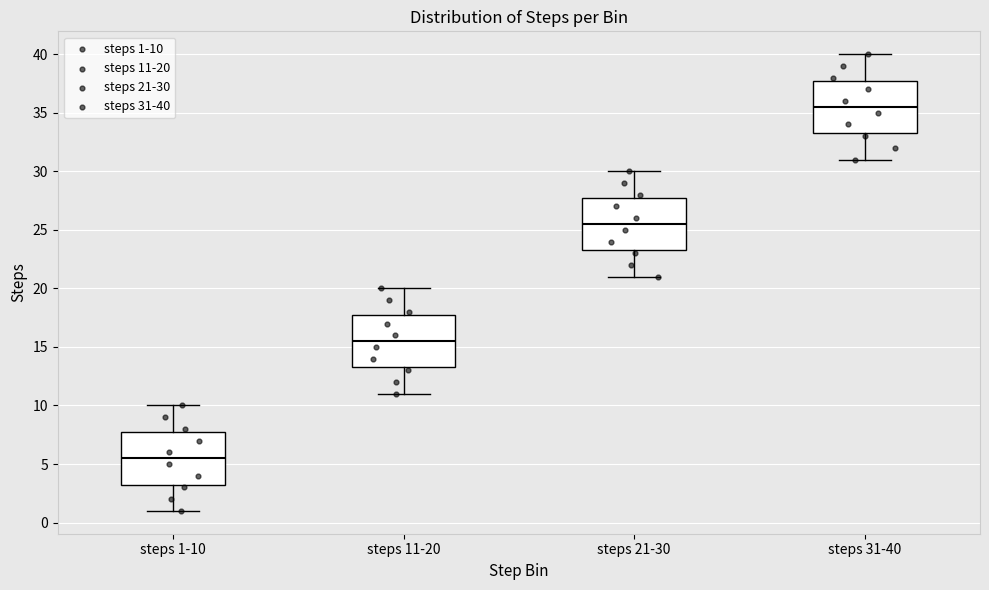

Reading left to right, transcribe this box plot: for each box, give where its median line is, the range the box spans, and where its two whiskers end, as read against the y-axis. The values are not printed on the chart, so give them approximately, as read against the axis.

steps 1-10: median 5.5, box 3.5 to 8.0, whiskers 1.0 to 10.0
steps 11-20: median 15.5, box 13.5 to 18.0, whiskers 11.0 to 20.0
steps 21-30: median 25.5, box 23.5 to 28.0, whiskers 21.0 to 30.0
steps 31-40: median 35.5, box 33.5 to 38.0, whiskers 31.0 to 40.0